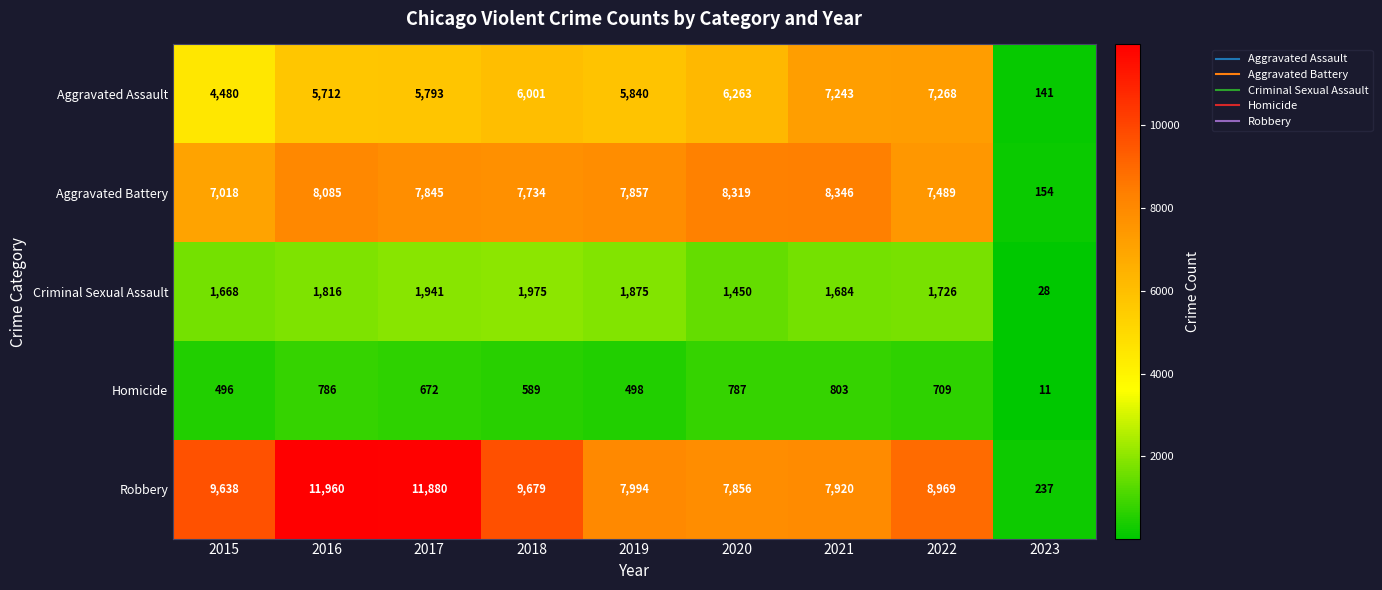

Which label corresponds to the smallest value in the chart?

2023